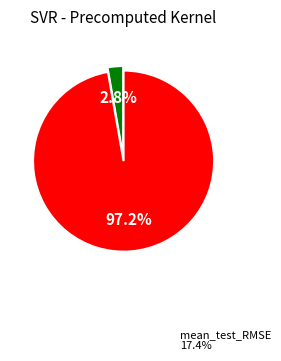

Does any single category account for the majority?

Yes